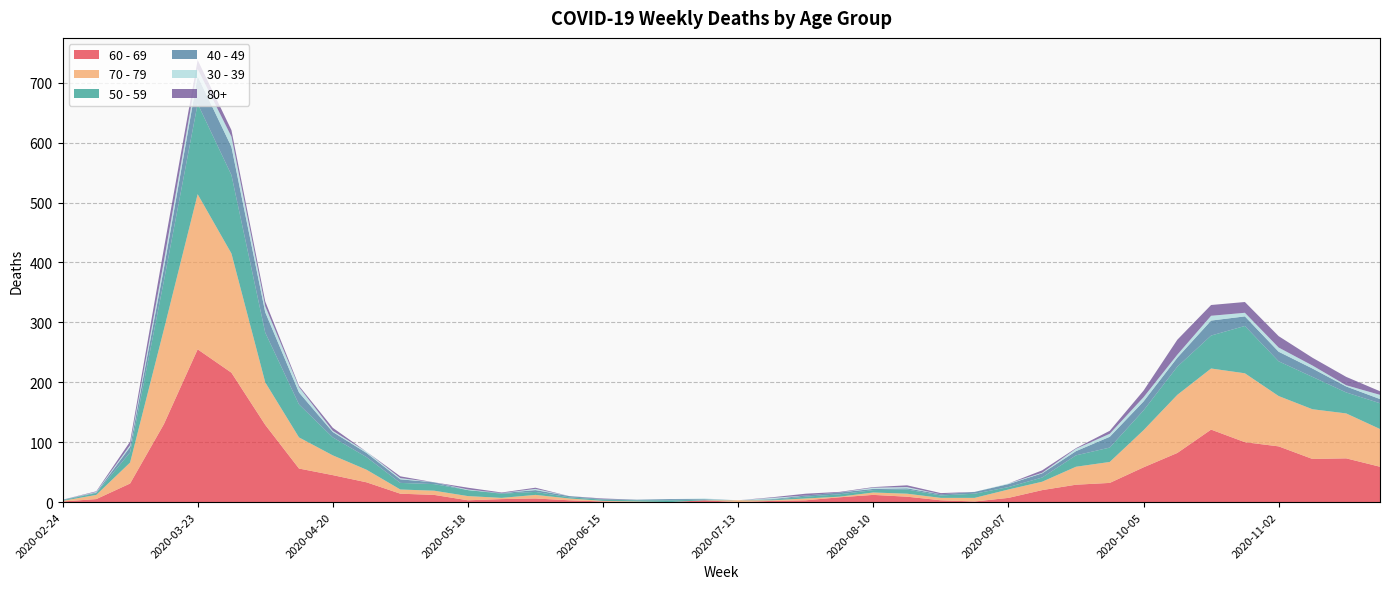

Reading left to right, transcribe all the data shown in this chart.

60 - 69: 2020-02-24=1	2020-03-02=5	2020-03-09=31	2020-03-16=130	2020-03-23=255	2020-03-30=216	2020-04-06=129	2020-04-13=56	2020-04-20=45	2020-04-27=33	2020-05-04=14	2020-05-11=12	2020-05-18=3	2020-05-25=5	2020-06-01=6	2020-06-08=3	2020-06-15=1	2020-06-22=0	2020-06-29=0	2020-07-06=3	2020-07-13=0	2020-07-20=2	2020-07-27=3	2020-08-03=8	2020-08-10=12	2020-08-17=9	2020-08-24=3	2020-08-31=1	2020-09-07=7	2020-09-14=20	2020-09-21=29	2020-09-28=32	2020-10-05=58	2020-10-12=82	2020-10-19=121	2020-10-26=100	2020-11-02=93	2020-11-09=72	2020-11-16=73	2020-11-23=59
70 - 79: 2020-02-24=1	2020-03-02=7	2020-03-09=35	2020-03-16=158	2020-03-23=259	2020-03-30=199	2020-04-06=71	2020-04-13=52	2020-04-20=33	2020-04-27=21	2020-05-04=7	2020-05-11=7	2020-05-18=7	2020-05-25=2	2020-06-01=6	2020-06-08=3	2020-06-15=1	2020-06-22=1	2020-06-29=0	2020-07-06=0	2020-07-13=3	2020-07-20=1	2020-07-27=3	2020-08-03=1	2020-08-10=4	2020-08-17=5	2020-08-24=4	2020-08-31=6	2020-09-07=14	2020-09-14=14	2020-09-21=30	2020-09-28=35	2020-10-05=62	2020-10-12=97	2020-10-19=102	2020-10-26=115	2020-11-02=84	2020-11-09=83	2020-11-16=75	2020-11-23=63
50 - 59: 2020-02-24=1	2020-03-02=3	2020-03-09=17	2020-03-16=81	2020-03-23=151	2020-03-30=131	2020-04-06=83	2020-04-13=55	2020-04-20=30	2020-04-27=21	2020-05-04=11	2020-05-11=11	2020-05-18=10	2020-05-25=7	2020-06-01=5	2020-06-08=2	2020-06-15=2	2020-06-22=2	2020-06-29=3	2020-07-06=1	2020-07-13=0	2020-07-20=1	2020-07-27=3	2020-08-03=4	2020-08-10=4	2020-08-17=7	2020-08-24=4	2020-08-31=7	2020-09-07=4	2020-09-14=7	2020-09-21=19	2020-09-28=24	2020-10-05=33	2020-10-12=47	2020-10-19=55	2020-10-26=79	2020-11-02=58	2020-11-09=54	2020-11-16=35	2020-11-23=43
40 - 49: 2020-02-24=1	2020-03-02=1	2020-03-09=9	2020-03-16=21	2020-03-23=46	2020-03-30=47	2020-04-06=34	2020-04-13=20	2020-04-20=9	2020-04-27=7	2020-05-04=6	2020-05-11=3	2020-05-18=0	2020-05-25=1	2020-06-01=3	2020-06-08=2	2020-06-15=1	2020-06-22=1	2020-06-29=2	2020-07-06=1	2020-07-13=0	2020-07-20=1	2020-07-27=2	2020-08-03=3	2020-08-10=2	2020-08-17=2	2020-08-24=2	2020-08-31=3	2020-09-07=5	2020-09-14=7	2020-09-21=7	2020-09-28=18	2020-10-05=15	2020-10-12=15	2020-10-19=25	2020-10-26=16	2020-11-02=16	2020-11-09=14	2020-11-16=10	2020-11-23=7
30 - 39: 2020-02-24=0	2020-03-02=1	2020-03-09=3	2020-03-16=12	2020-03-23=12	2020-03-30=17	2020-04-06=10	2020-04-13=9	2020-04-20=2	2020-04-27=2	2020-05-04=2	2020-05-11=0	2020-05-18=1	2020-05-25=0	2020-06-01=2	2020-06-08=0	2020-06-15=0	2020-06-22=0	2020-06-29=0	2020-07-06=1	2020-07-13=0	2020-07-20=2	2020-07-27=0	2020-08-03=0	2020-08-10=2	2020-08-17=2	2020-08-24=0	2020-08-31=0	2020-09-07=1	2020-09-14=1	2020-09-21=4	2020-09-28=5	2020-10-05=7	2020-10-12=5	2020-10-19=8	2020-10-26=6	2020-11-02=7	2020-11-09=5	2020-11-16=2	2020-11-23=7
80+: 2020-02-24=0	2020-03-02=1	2020-03-09=6	2020-03-16=21	2020-03-23=15	2020-03-30=11	2020-04-06=8	2020-04-13=2	2020-04-20=5	2020-04-27=0	2020-05-04=3	2020-05-11=0	2020-05-18=3	2020-05-25=1	2020-06-01=2	2020-06-08=0	2020-06-15=1	2020-06-22=0	2020-06-29=0	2020-07-06=0	2020-07-13=0	2020-07-20=1	2020-07-27=3	2020-08-03=1	2020-08-10=1	2020-08-17=3	2020-08-24=2	2020-08-31=0	2020-09-07=0	2020-09-14=4	2020-09-21=1	2020-09-28=5	2020-10-05=11	2020-10-12=25	2020-10-19=18	2020-10-26=18	2020-11-02=19	2020-11-09=13	2020-11-16=14	2020-11-23=6